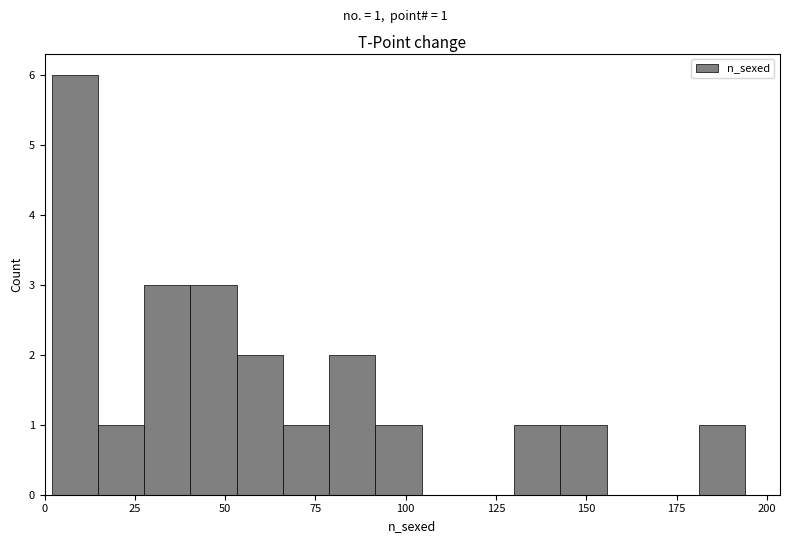

Read against the x-axis, roughly where is the centre of the tallest bar?

10